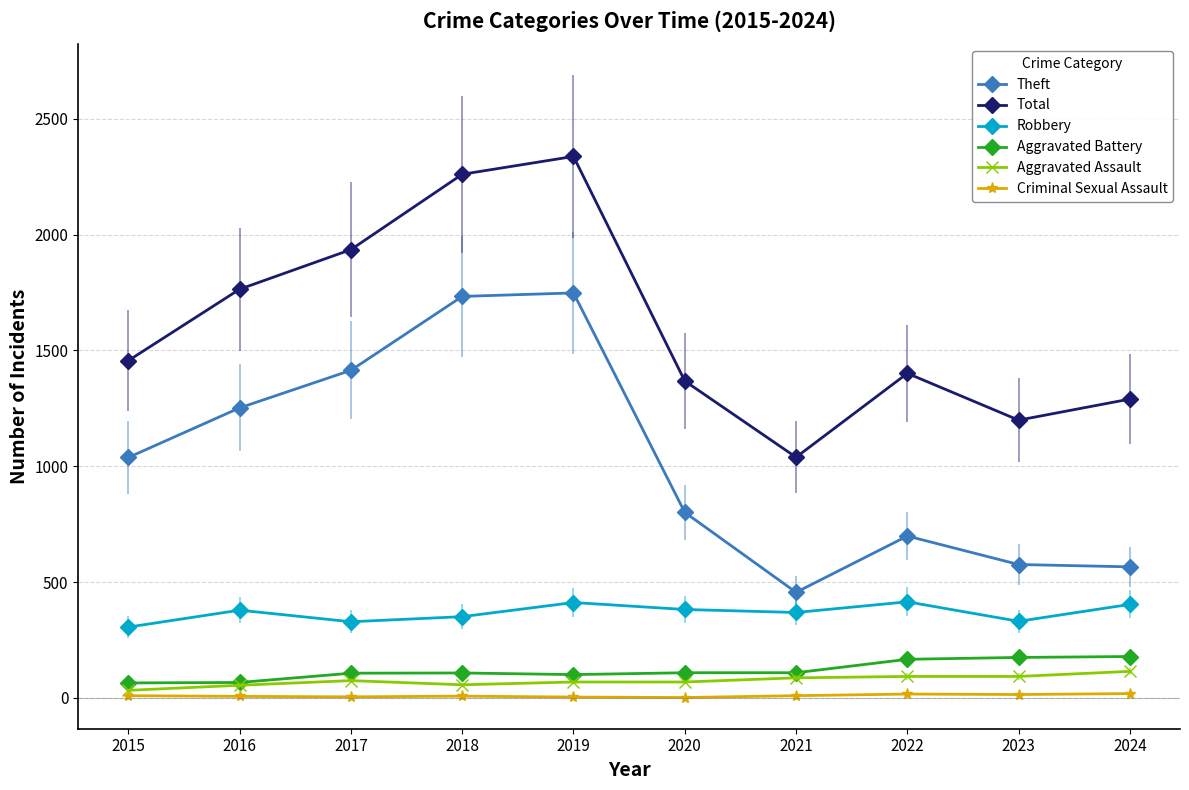

True or false: Robbery has more than 1 interior local peaks.

True